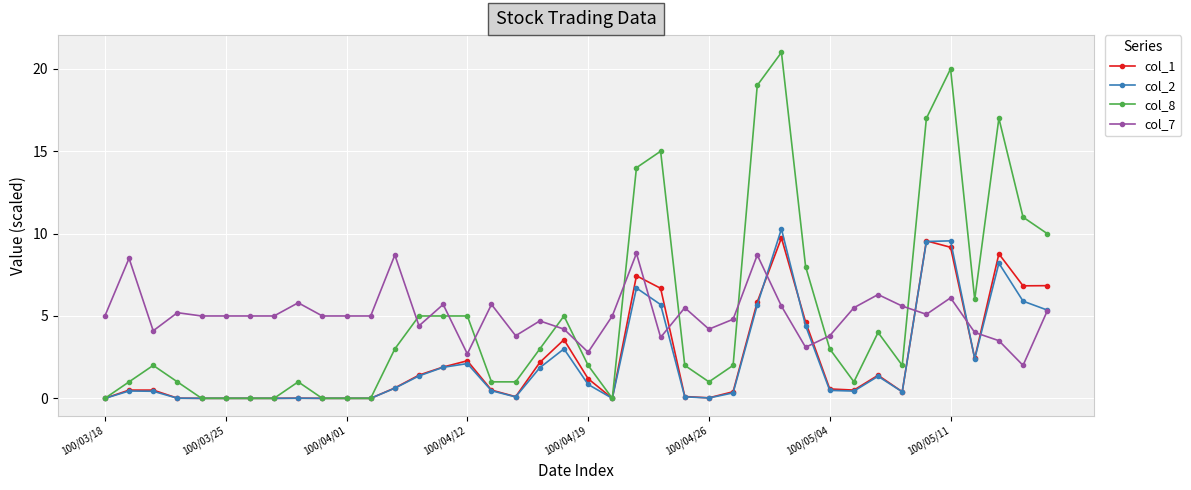

What is the value of the col_1 point at the 17th from the left?

0.5